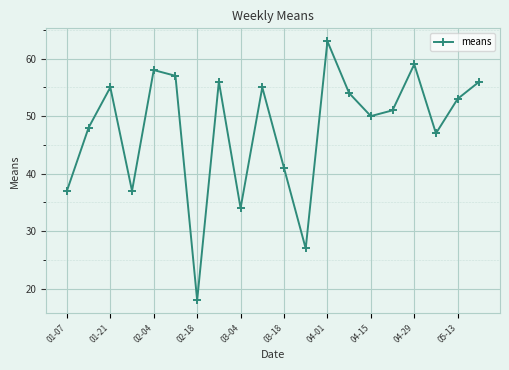

How many points are higher than both their immediate neighbors (excluding endpoints)?

6